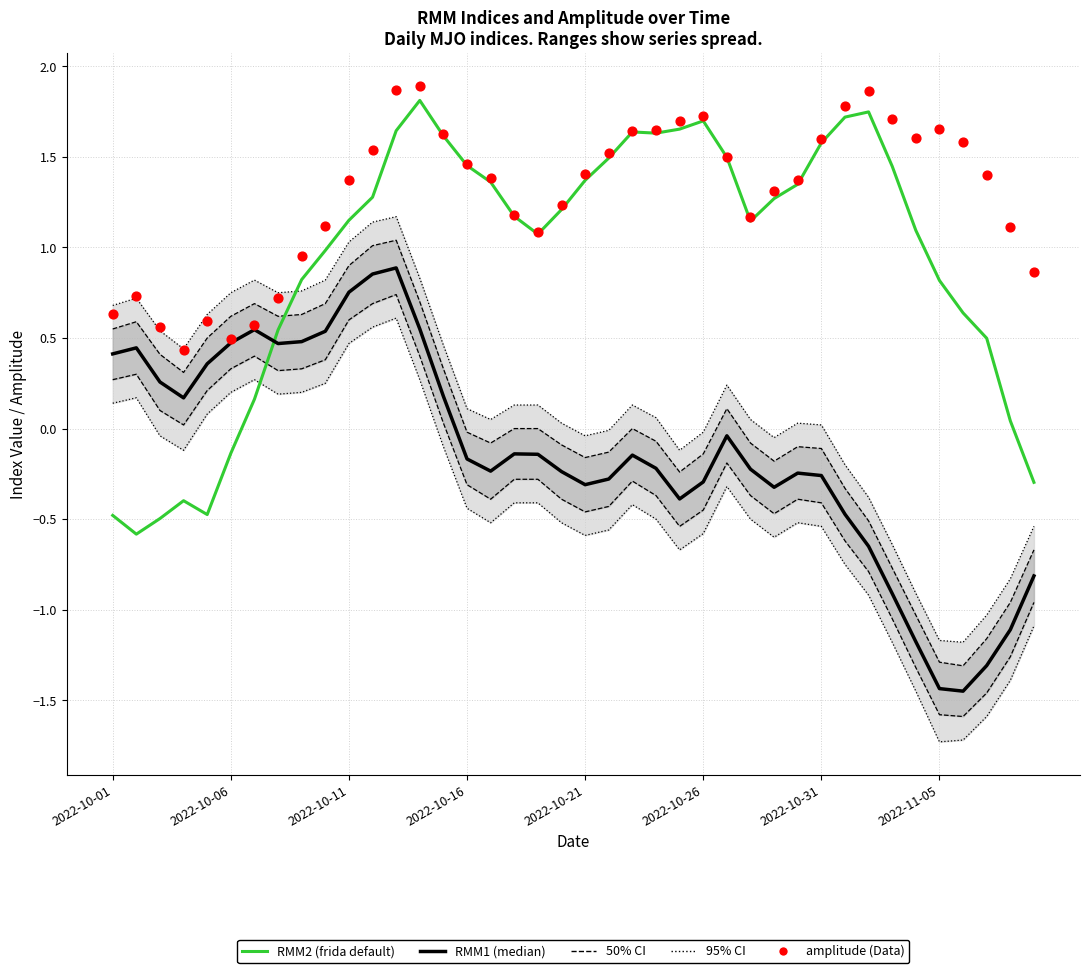

Which series has the largest Y range (max minus min)?

RMM2 (frida default)